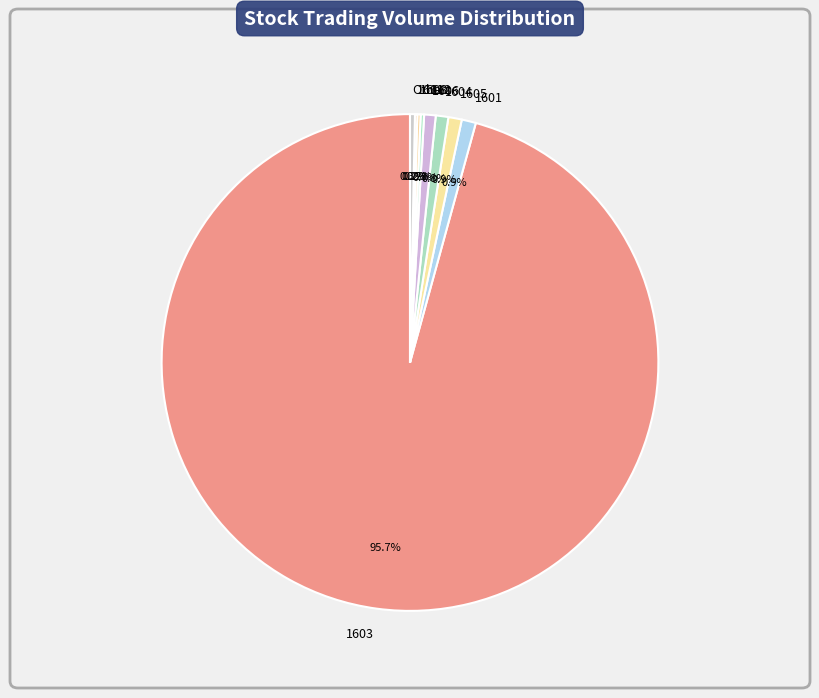

True or false: 1601 accounts for 1% of the total.

True